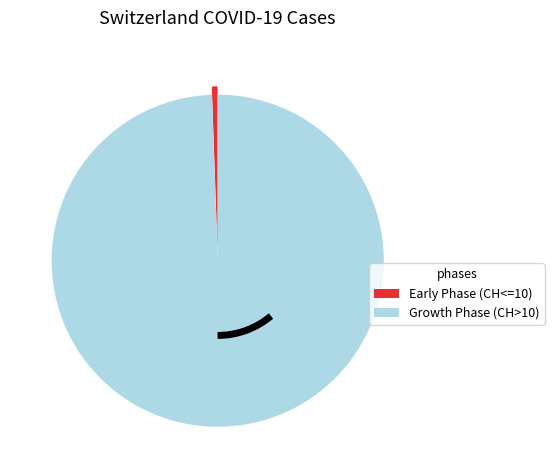

Does any single category account for the majority?

Yes